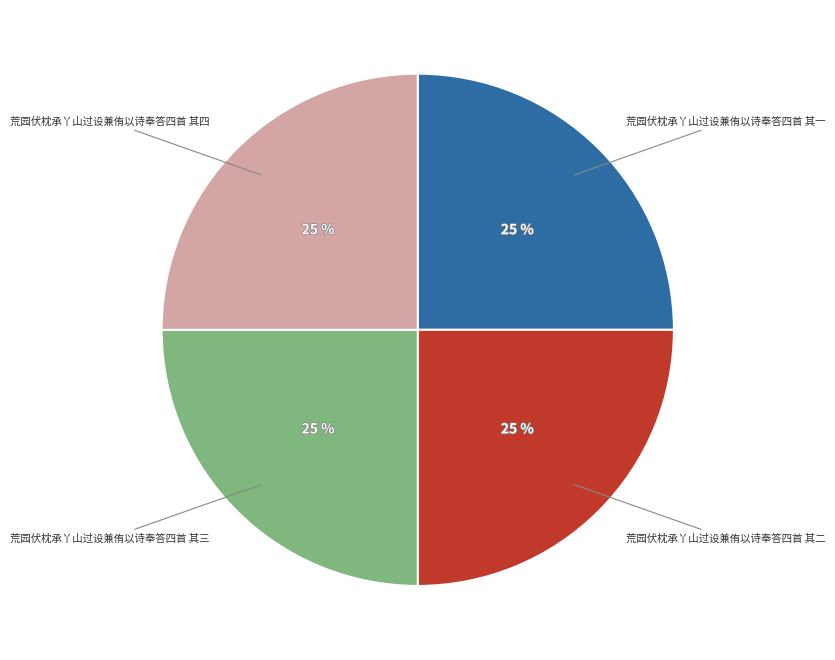

Is there any slice that represents more than half of the pie?

No